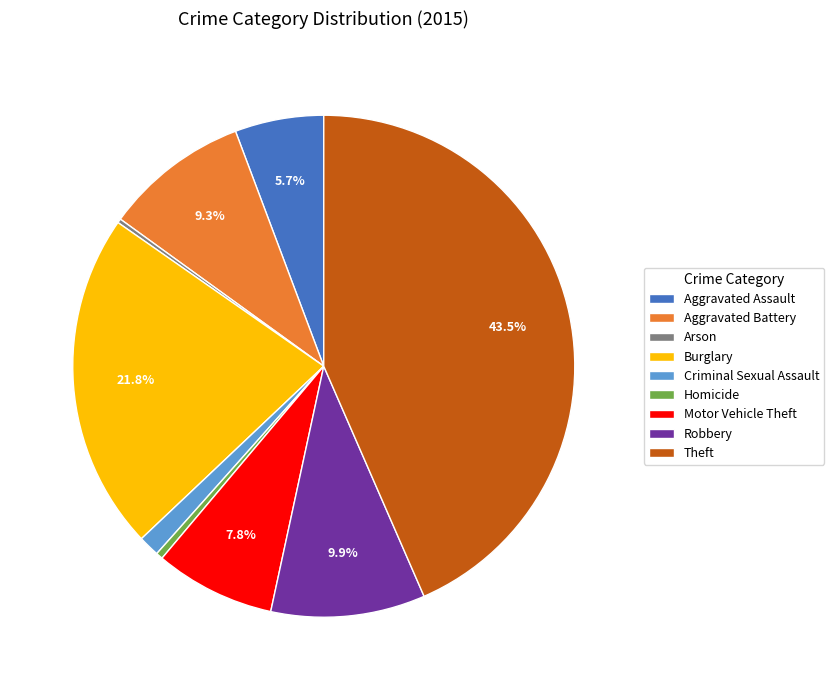

What portion of the pie excludes Robbery?

90.1%